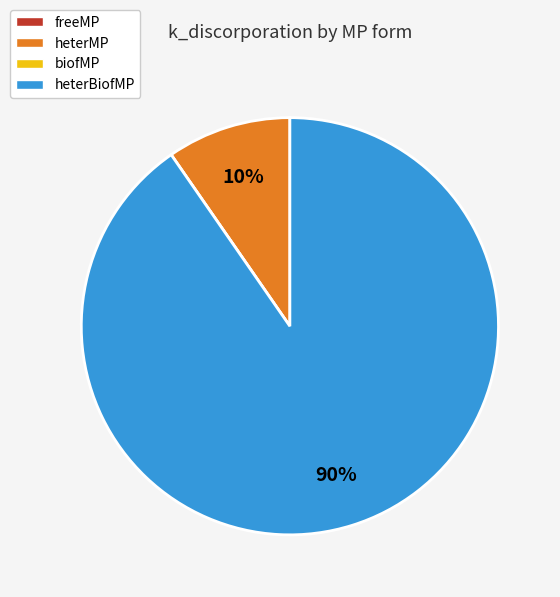

Which slice represents more than half of the pie?

heterBiofMP